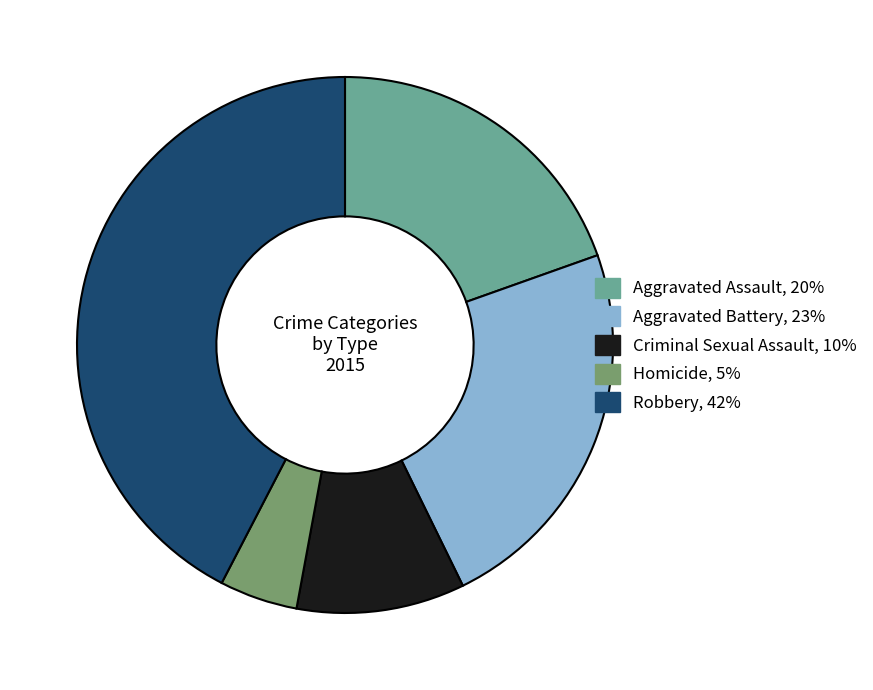

True or false: Aggravated Assault accounts for 20% of the total.

True